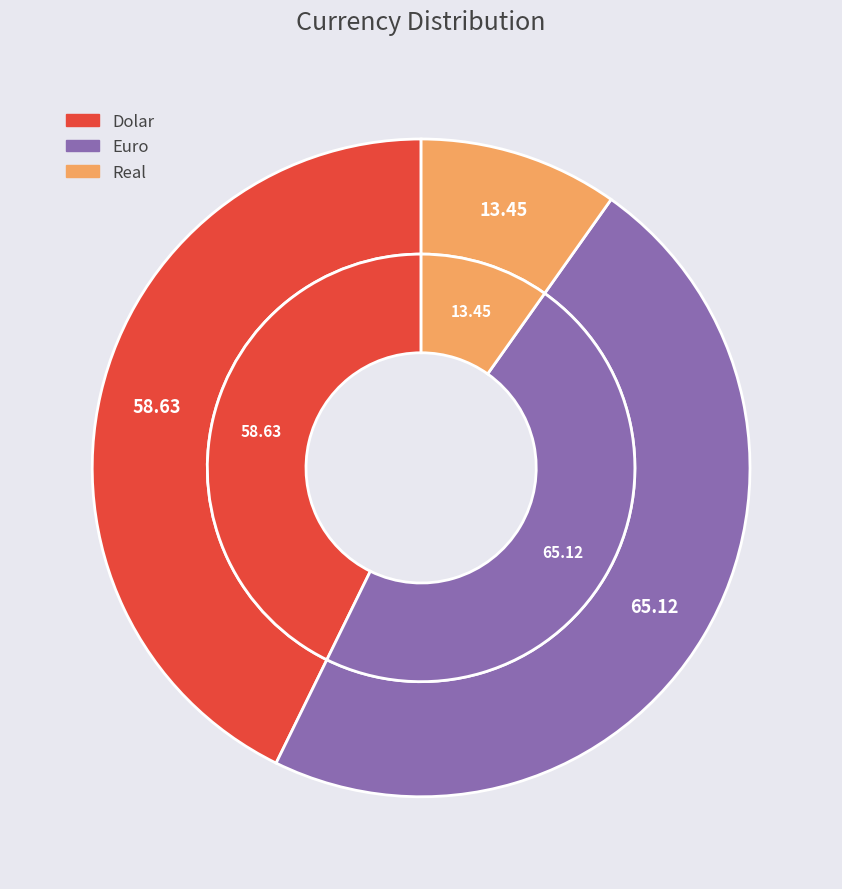

What percentage is the Euro slice, to the nearest percent?

47%